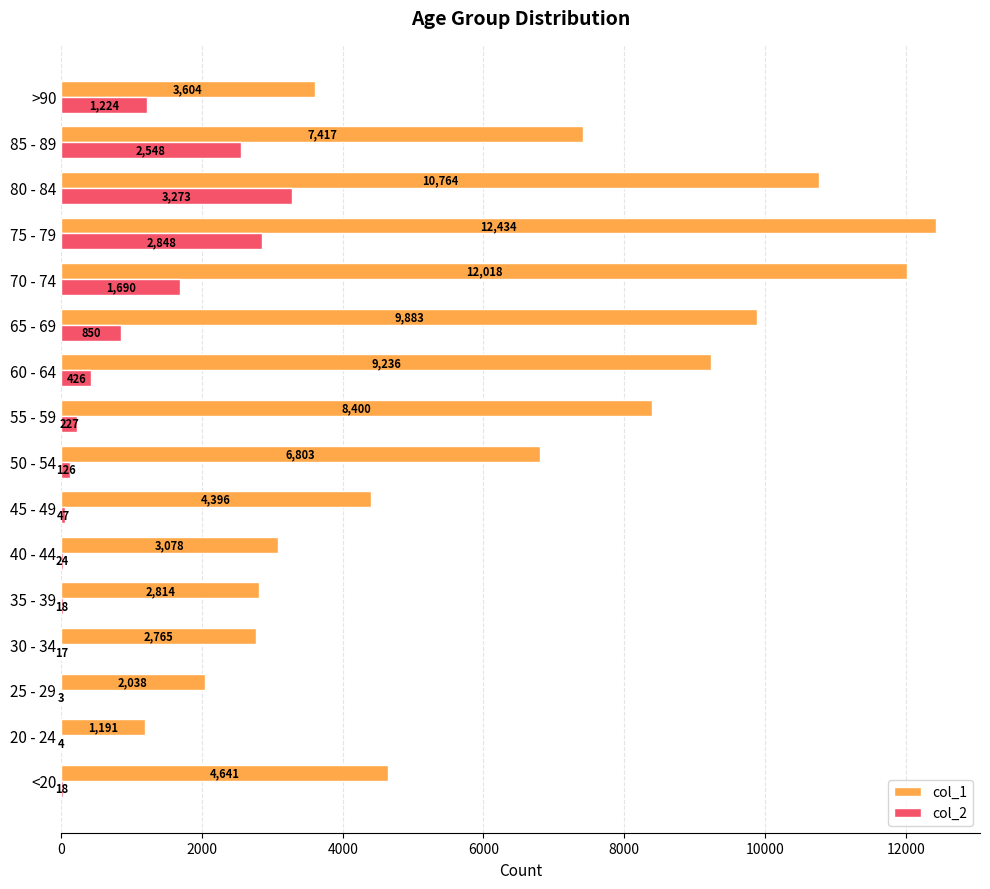

Which series has the largest total across all categories?

col_1